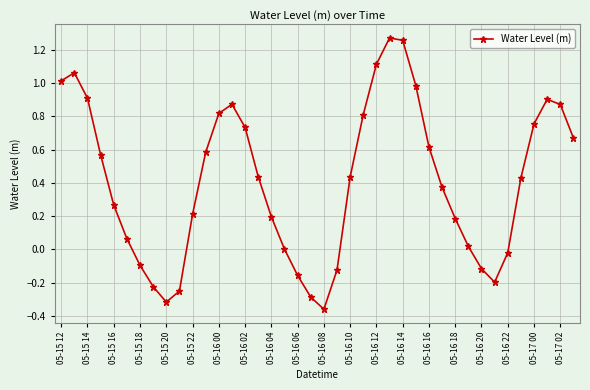

How many distinct data groups are displayed?

1